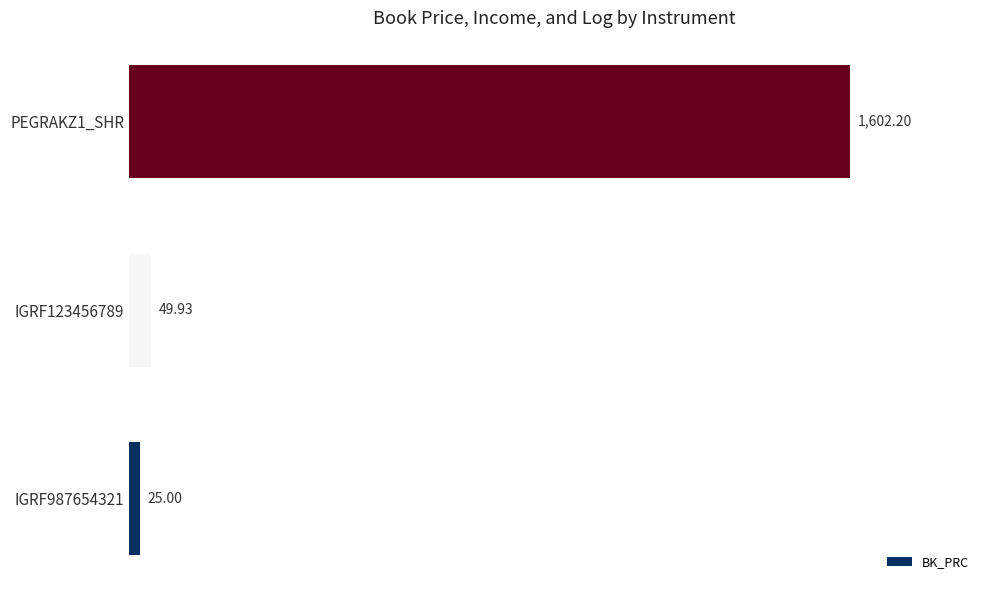

Which category has the highest value across all series?

PEGRAKZ1_SHR